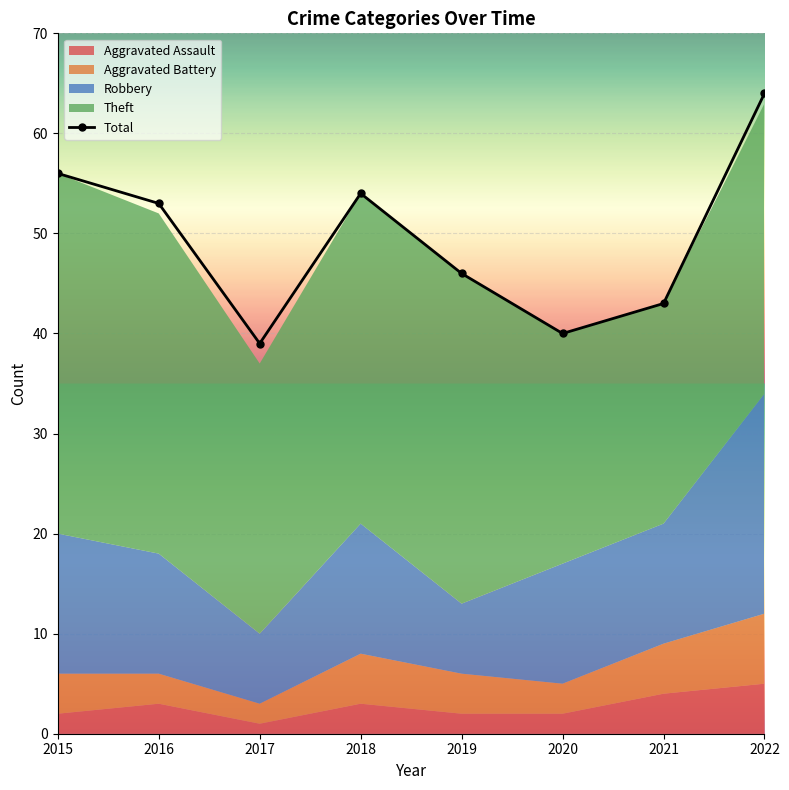

How many lines are shown in the chart?

1